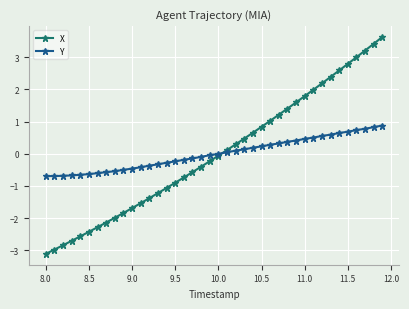

What is the value of the X point at the 11th from the left?

-1.7